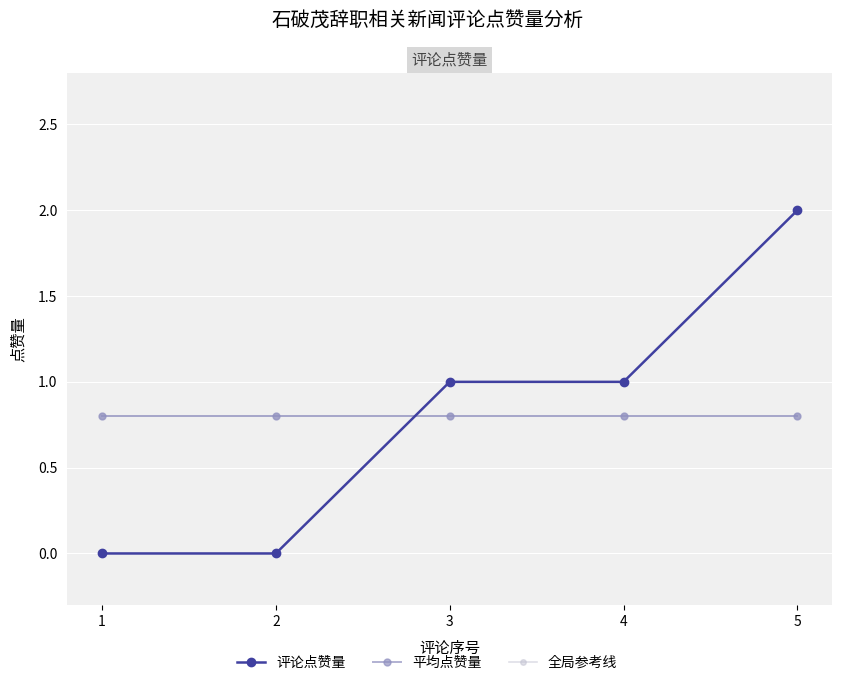

What is the sum of the 平均点赞量 values at 3 and 1?

1.6